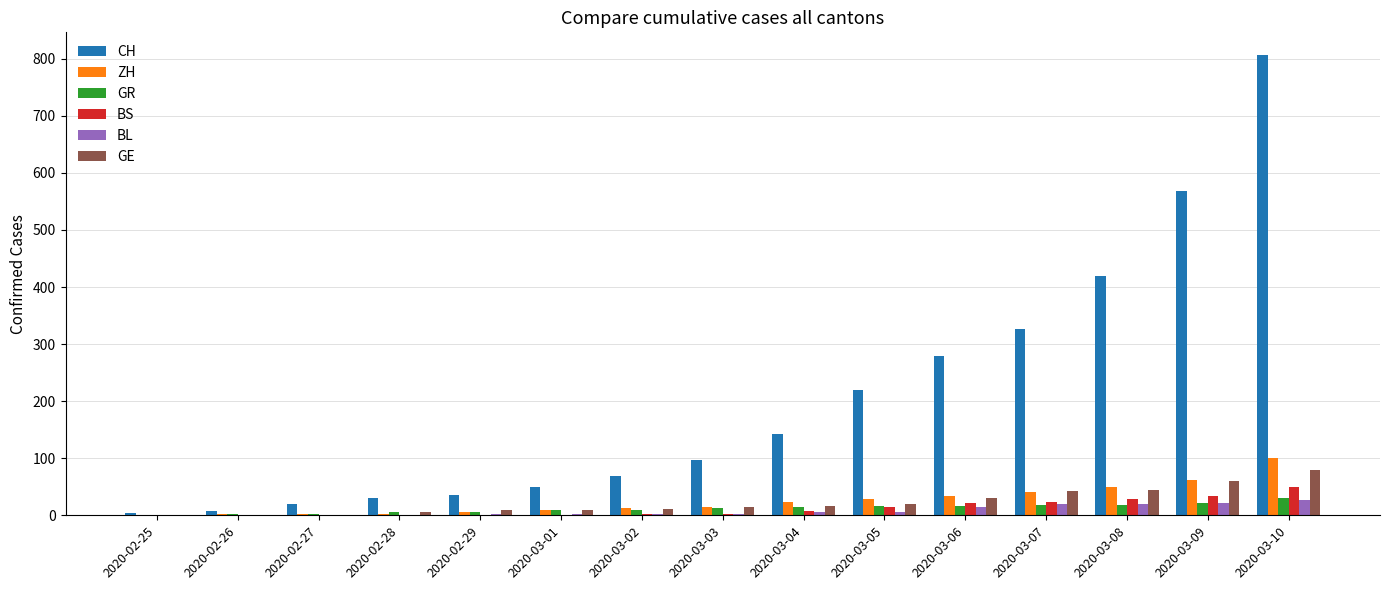

At which label is CH closest to 405?

2020-03-08